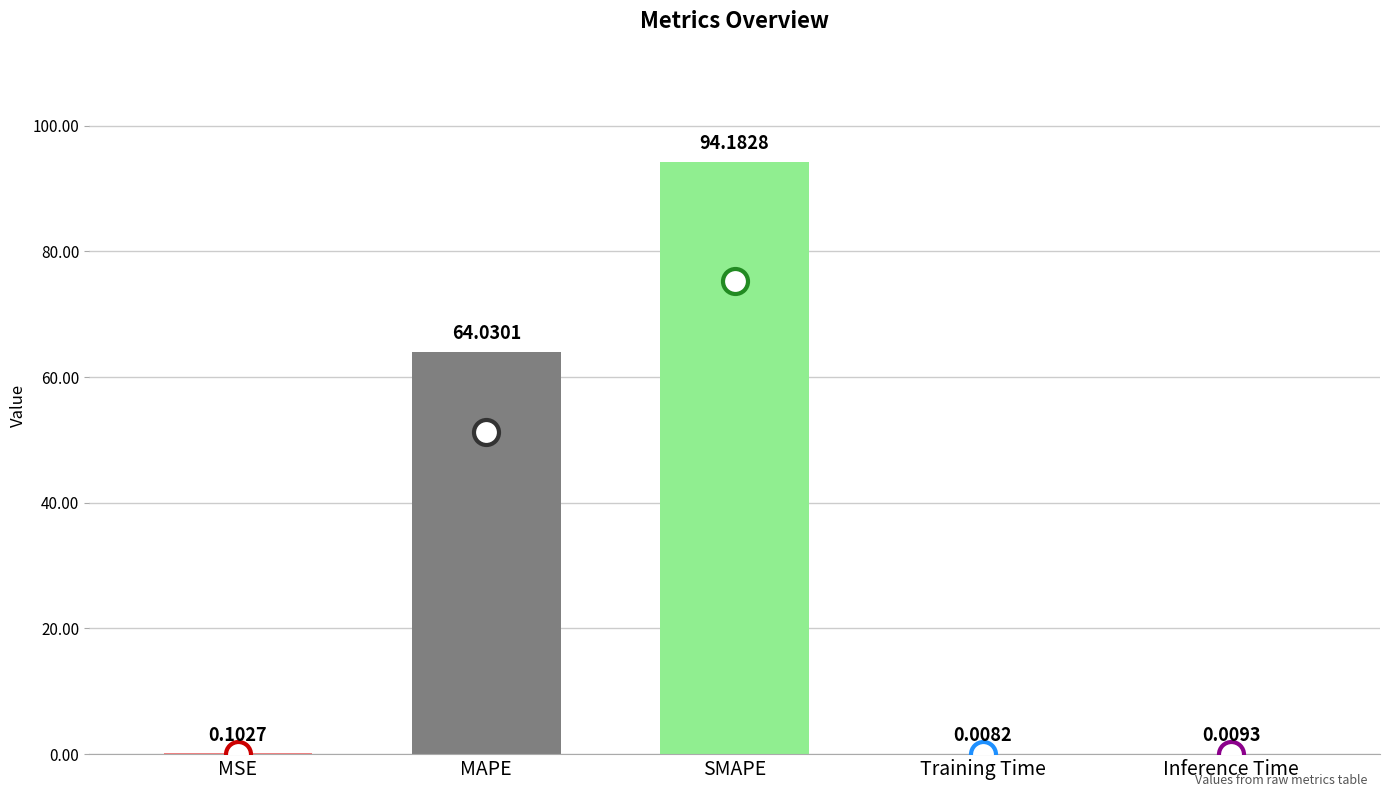

The value at MAPE is 64.0. True or false?

True